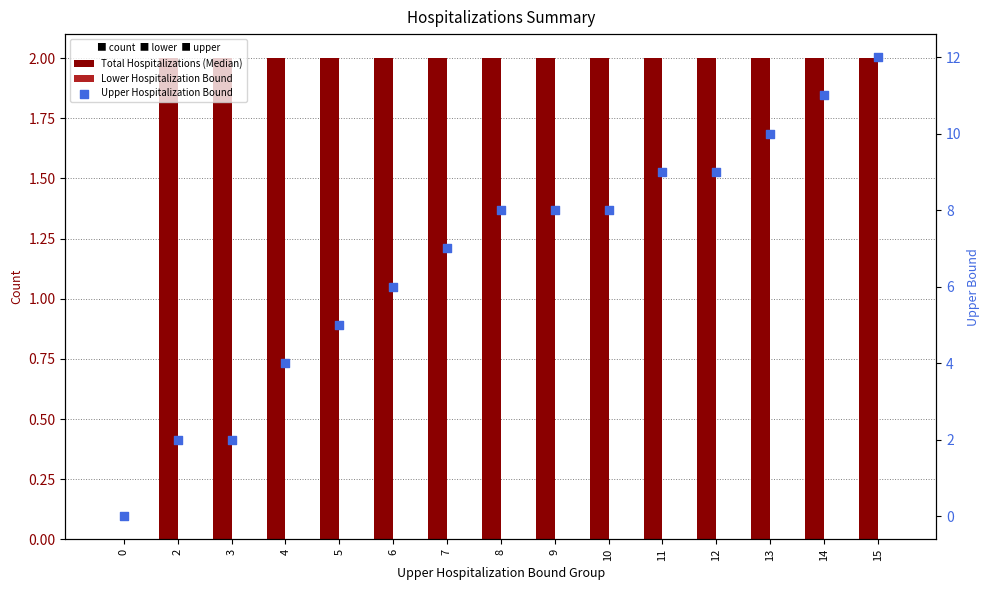

What are all the series names shown in the legend?

Total Hospitalizations (Median), Lower Hospitalization Bound, Upper Hospitalization Bound